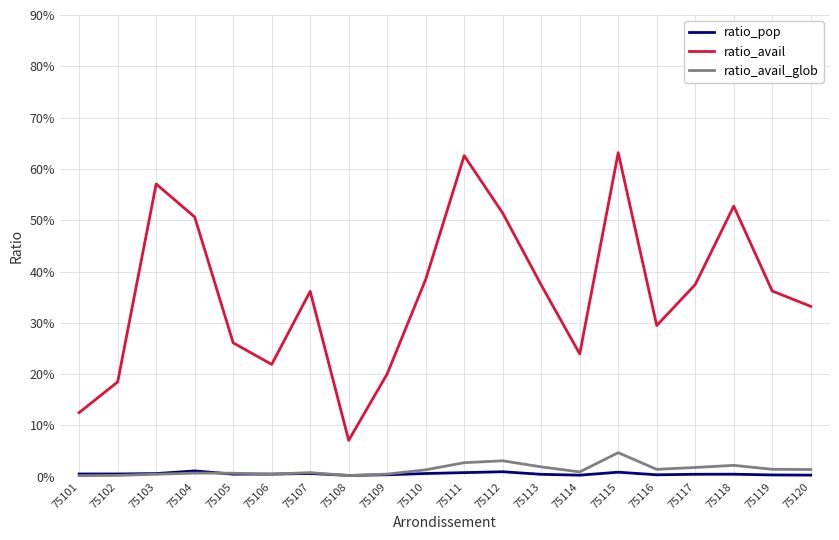

After their last crossing, which series has the higher values: ratio_avail_glob or ratio_pop?

ratio_avail_glob